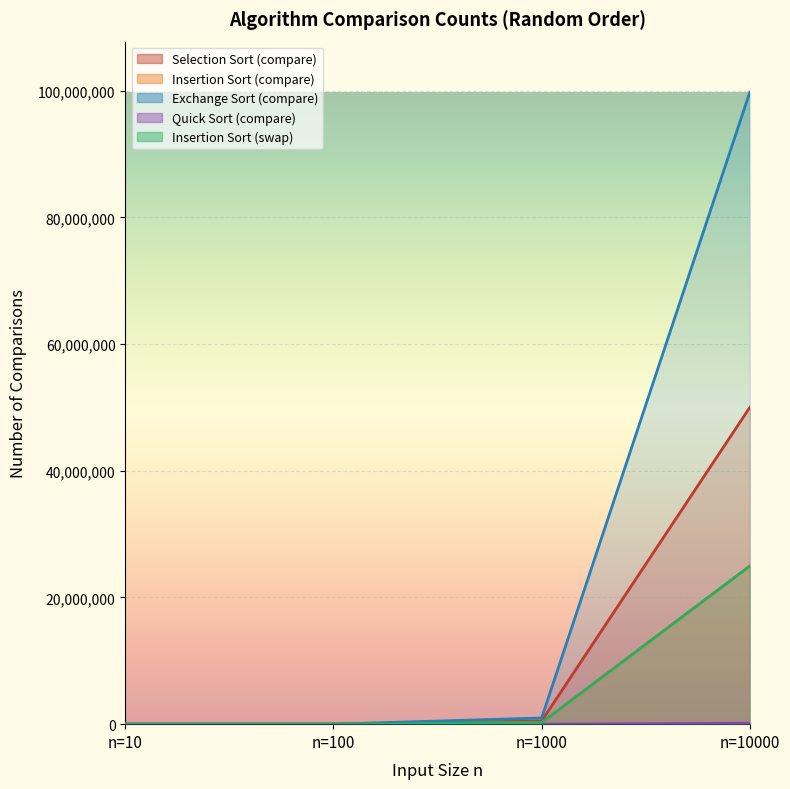

What is the difference between the maximum and minimum values in the Quick Sort (compare) series?

152598